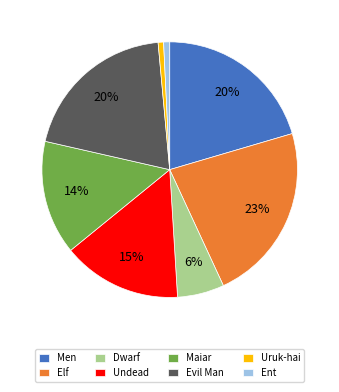

To the nearest percent, what portion does Undead represent?

15%